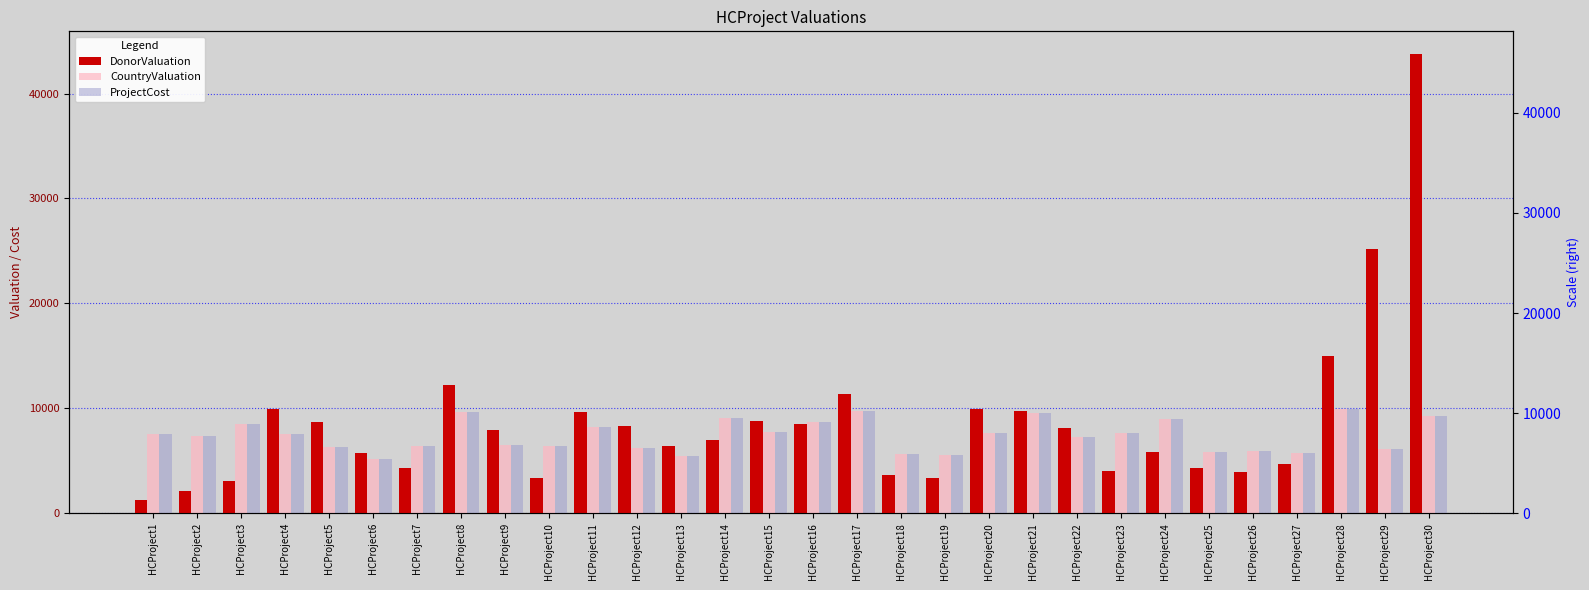

What is the average value of the ProjectCost series?

7404